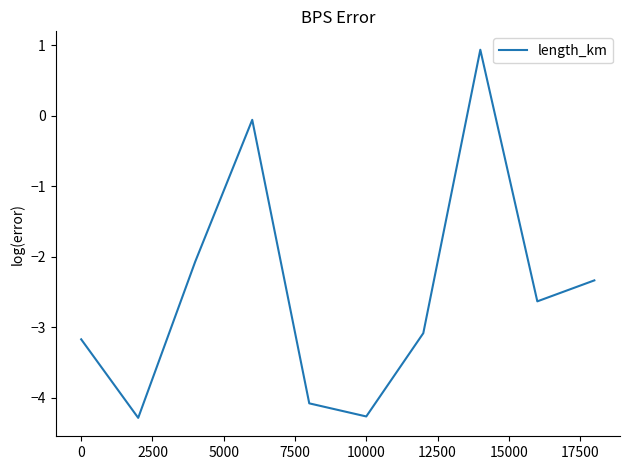

What is the difference between the maximum and minimum values?

5.2